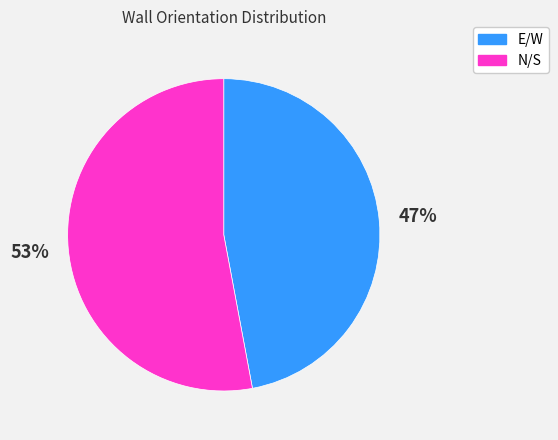

To the nearest percent, what is the average slice percentage?

50%